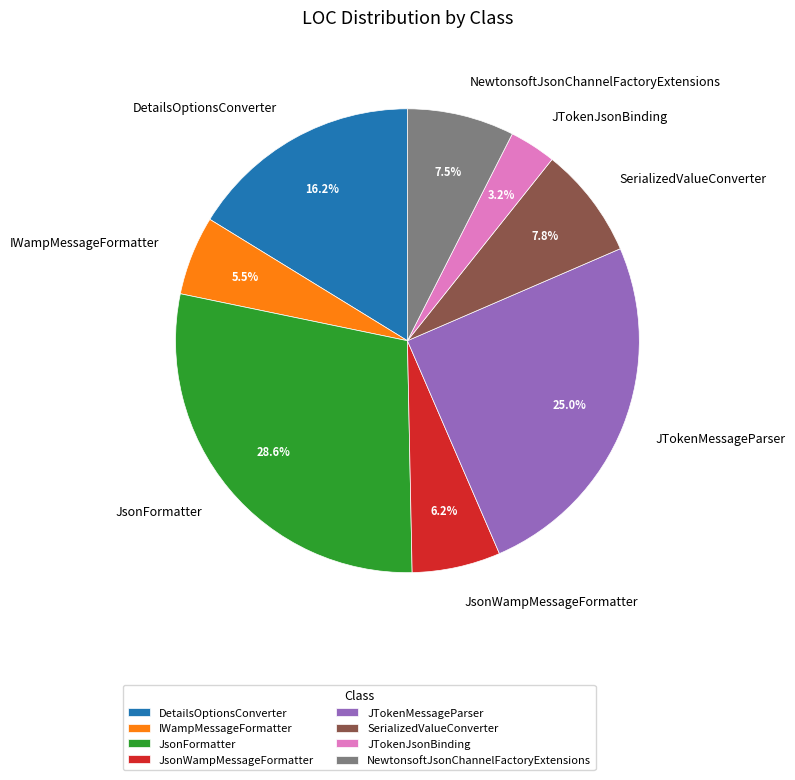

What percentage do JsonWampMessageFormatter and SerializedValueConverter together represent?

14.0%